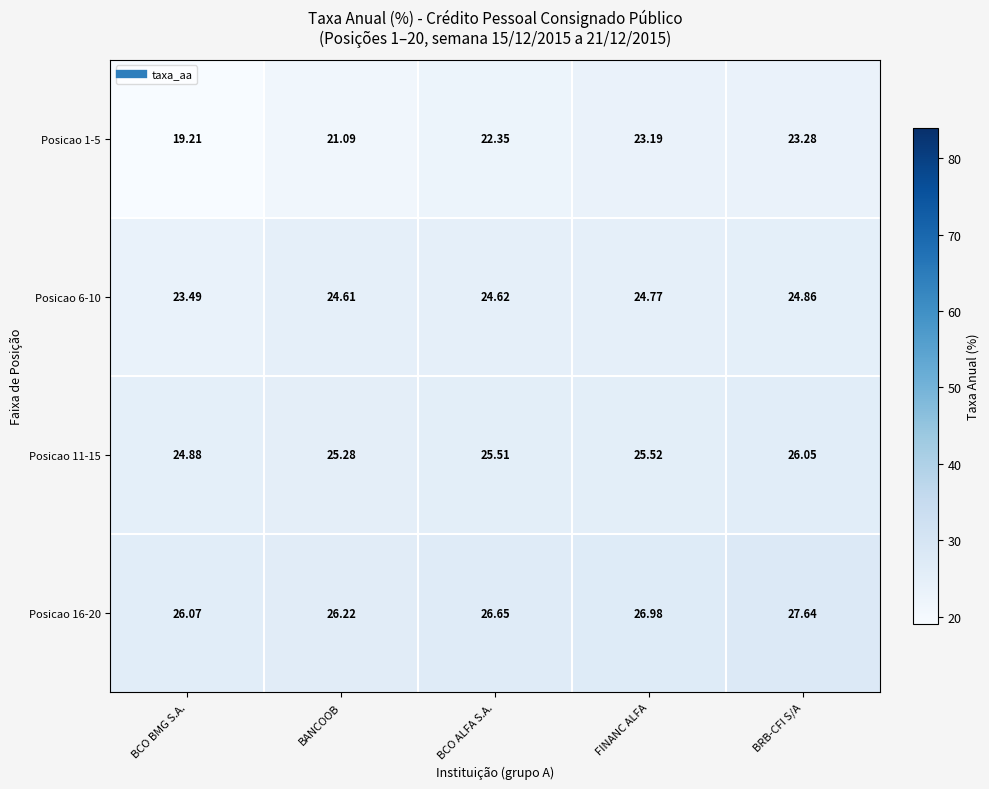

What is the maximum value shown in the chart?

27.6